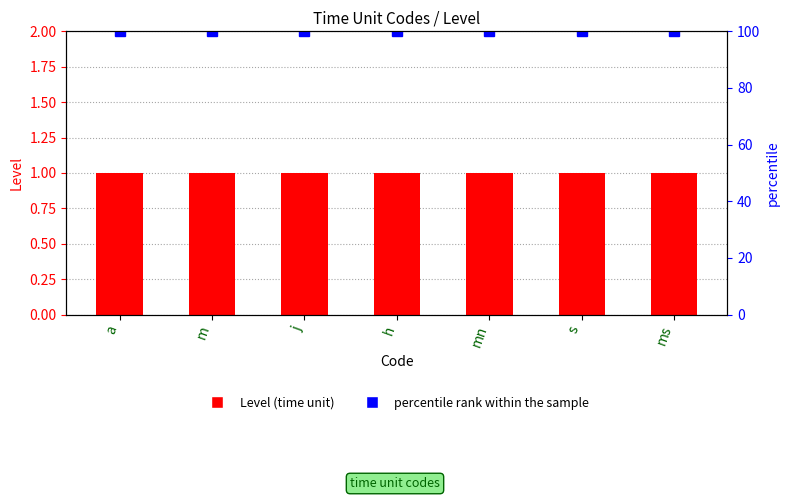

What is the total value across all series at s?

101